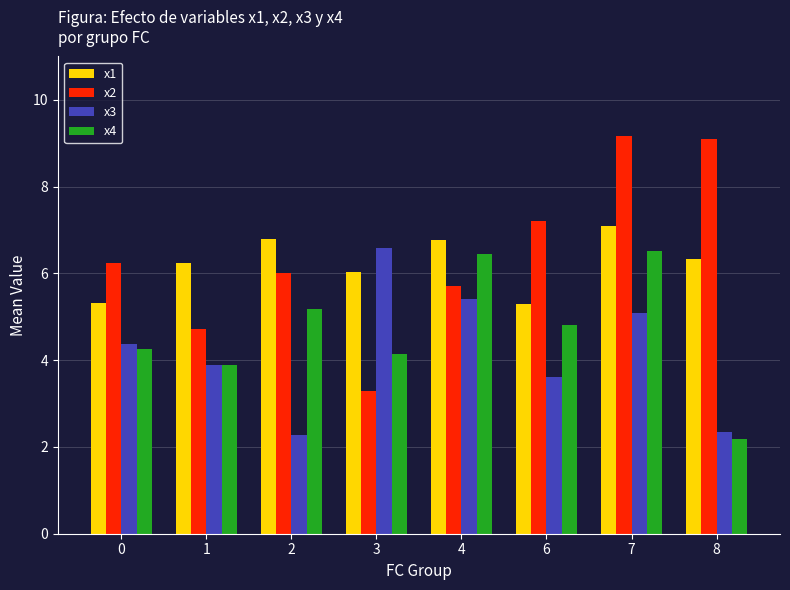

At which category is the sum across all series the highest?

7